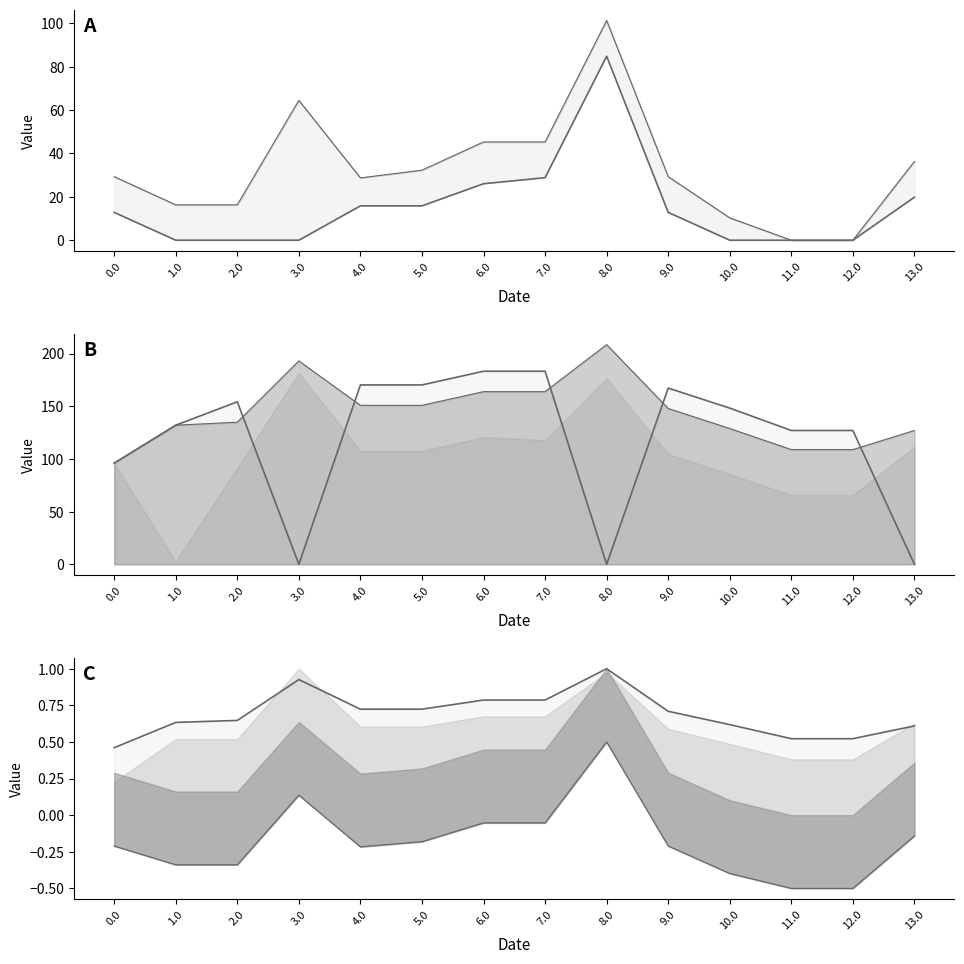

What position from the left is 3.0?

4